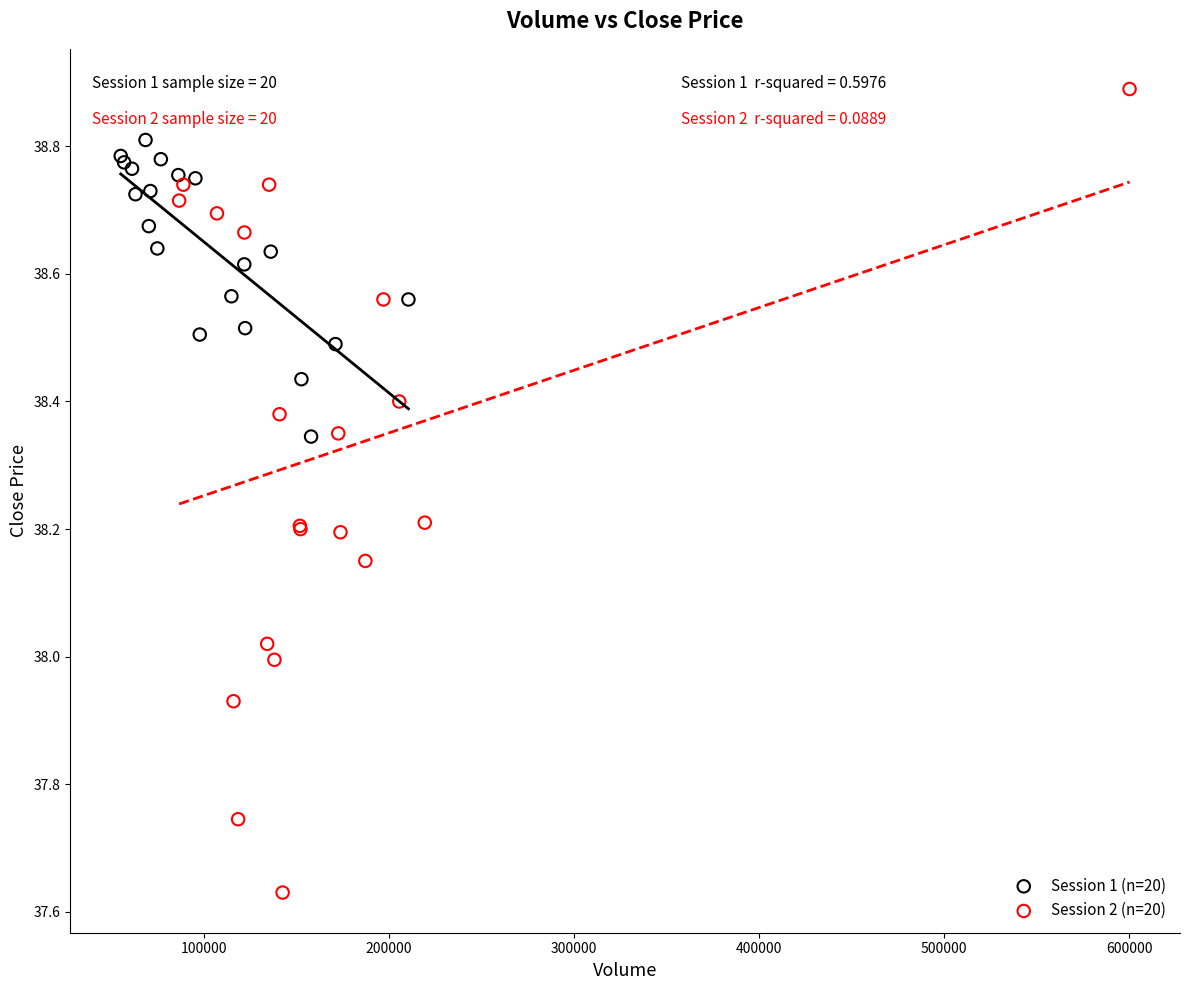

Which series has the widest spread of Y values?

Session 2 (n=20)